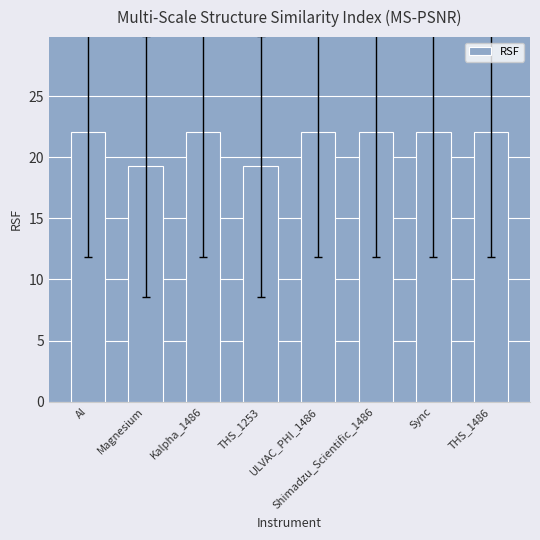

What is the minimum value shown in the chart?

19.2